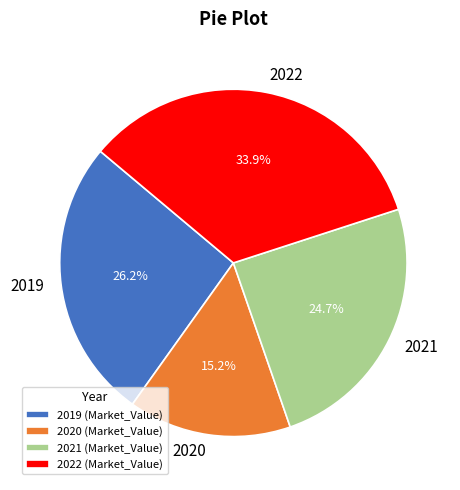

Between 2022 and 2021, which is larger?

2022